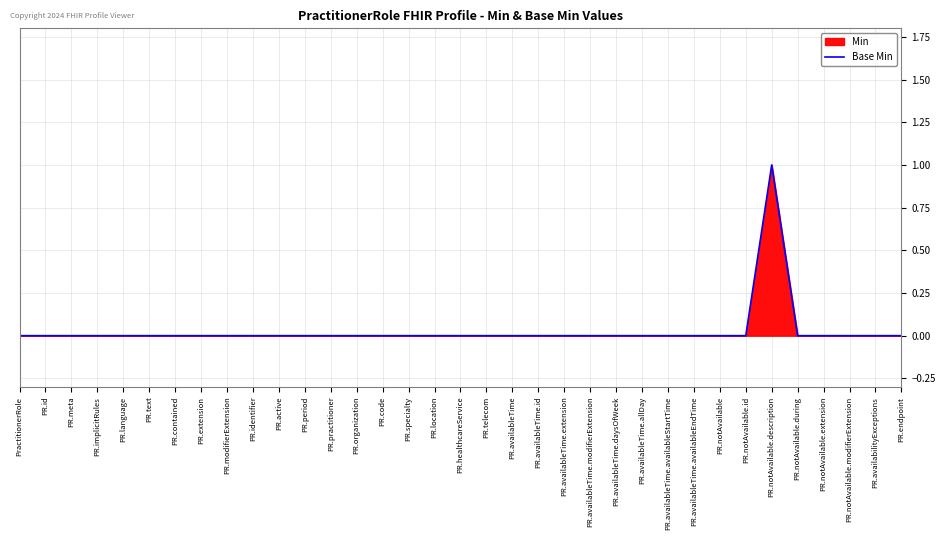

Which category has the lowest value across all series?

PractitionerRole